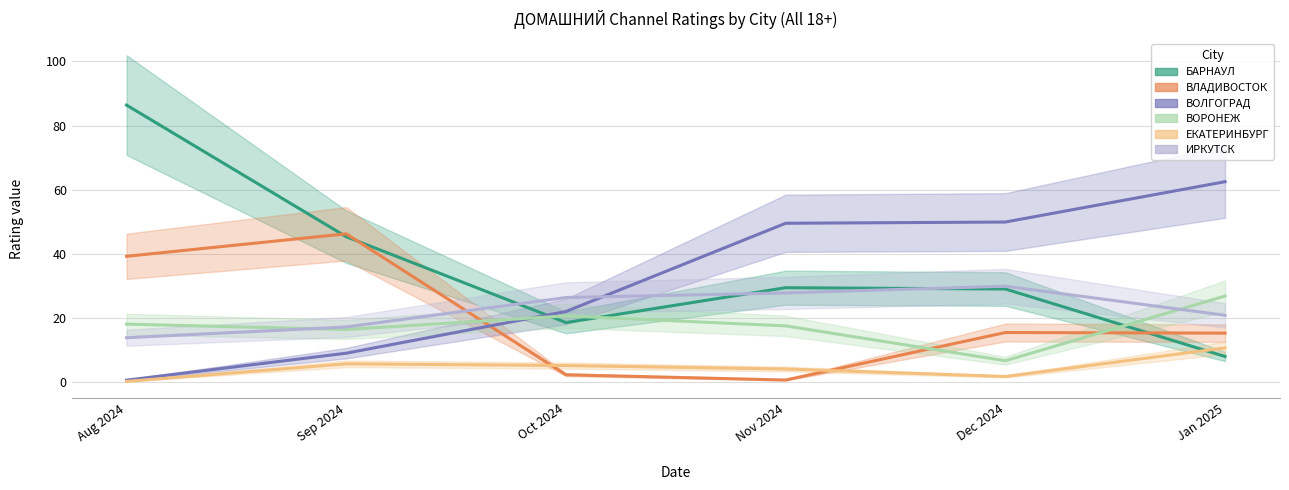

What is the label of the 5th point from the right?

Sep 2024